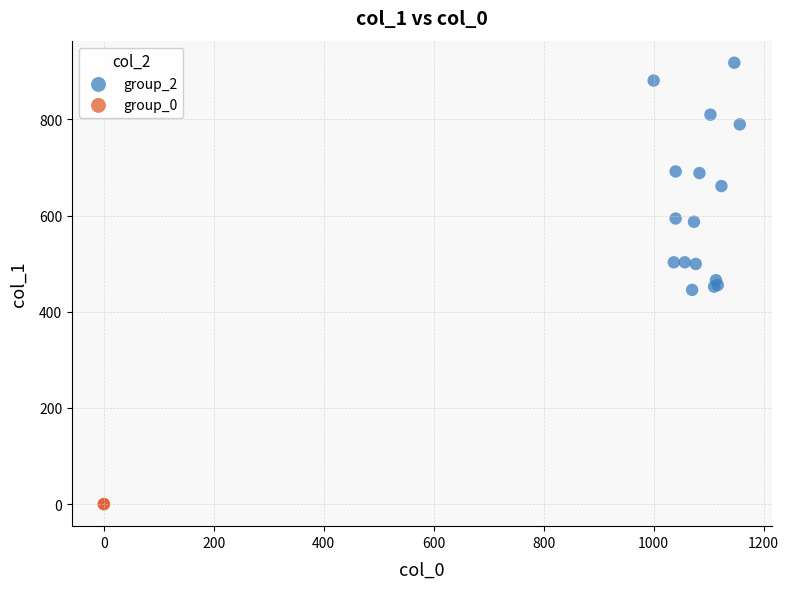

Which series reaches the maximum Y coordinate?

group_2